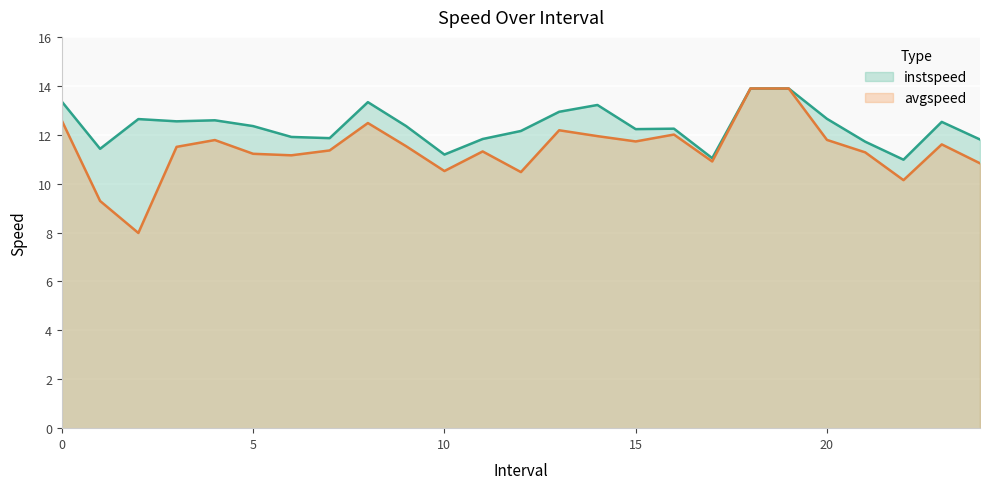

Reading left to right, extract all data points from this chart.

instspeed: 0.0=13.4	1.0=11.4	2.0=12.6	3.0=12.5	4.0=12.6	5.0=12.4	6.0=11.9	7.0=11.9	8.0=13.3	9.0=12.4	10.0=11.2	11.0=11.8	12.0=12.2	13.0=12.9	14.0=13.2	15.0=12.2	16.0=12.2	17.0=11.0	18.0=13.9	19.0=13.9	20.0=12.6	21.0=11.7	22.0=11.0	23.0=12.5	24.0=11.8
avgspeed: 0.0=12.6	1.0=9.3	2.0=8.0	3.0=11.5	4.0=11.8	5.0=11.2	6.0=11.2	7.0=11.4	8.0=12.5	9.0=11.5	10.0=10.5	11.0=11.3	12.0=10.5	13.0=12.2	14.0=11.9	15.0=11.7	16.0=12.0	17.0=10.9	18.0=13.9	19.0=13.9	20.0=11.8	21.0=11.3	22.0=10.1	23.0=11.6	24.0=10.8